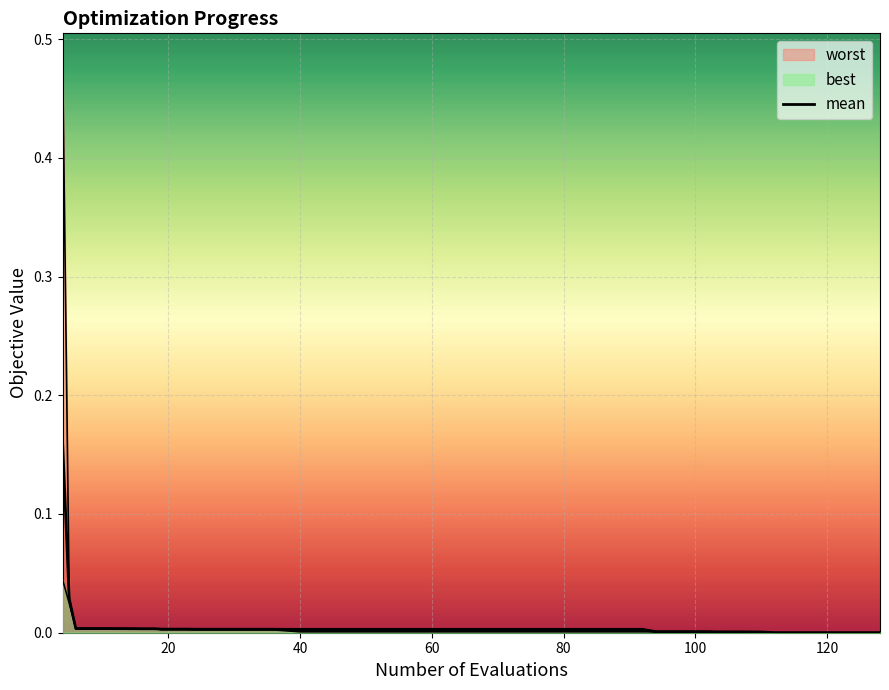

How many lines are shown in the chart?

1